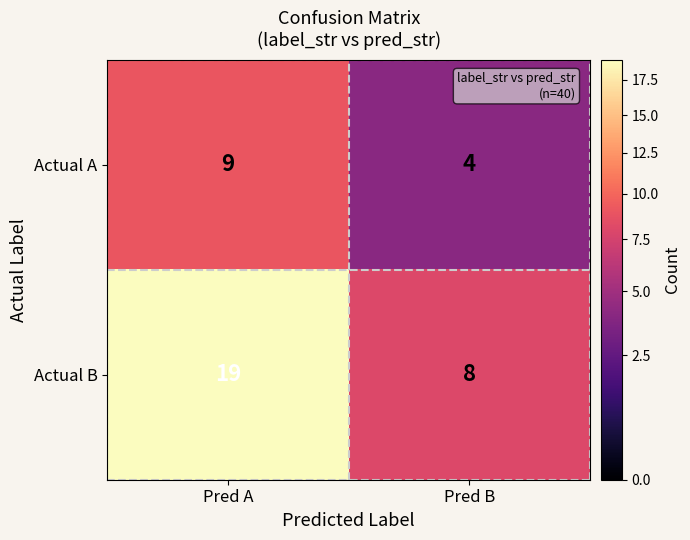

Is it true that Actual B equals 8 at Pred B?

True